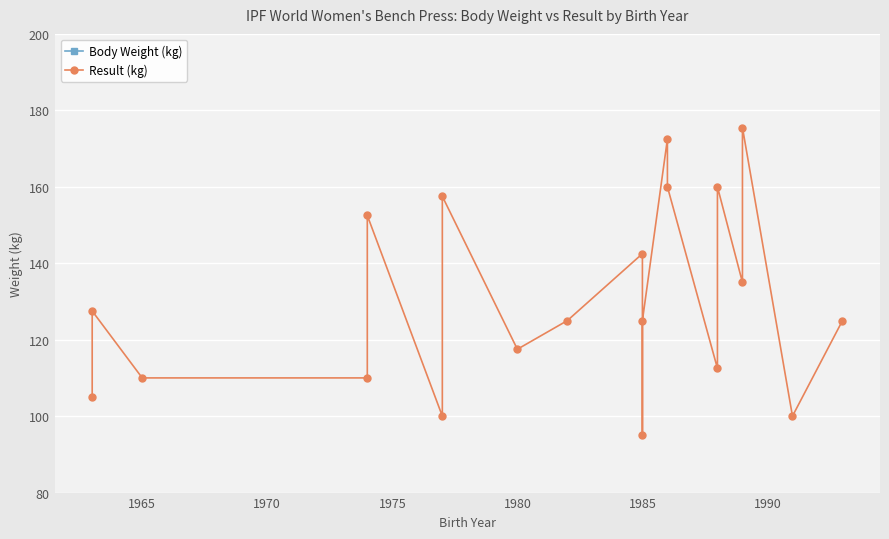

How many interior local peaks does the Result (kg) series have?

7